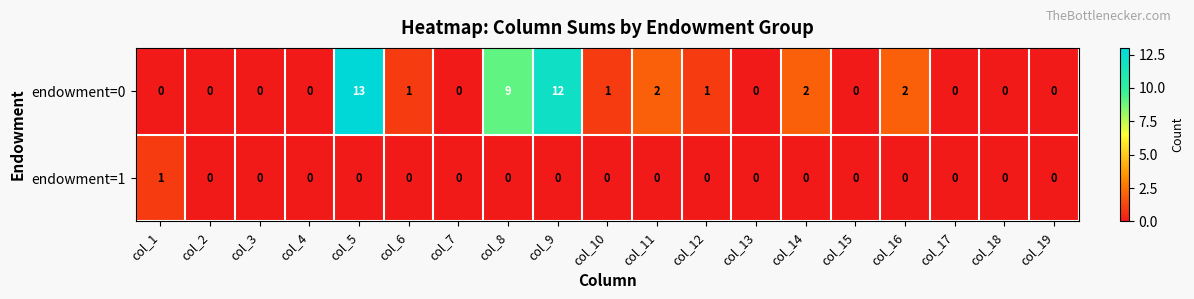

At which label does endowment=0 reach its peak?

col_5